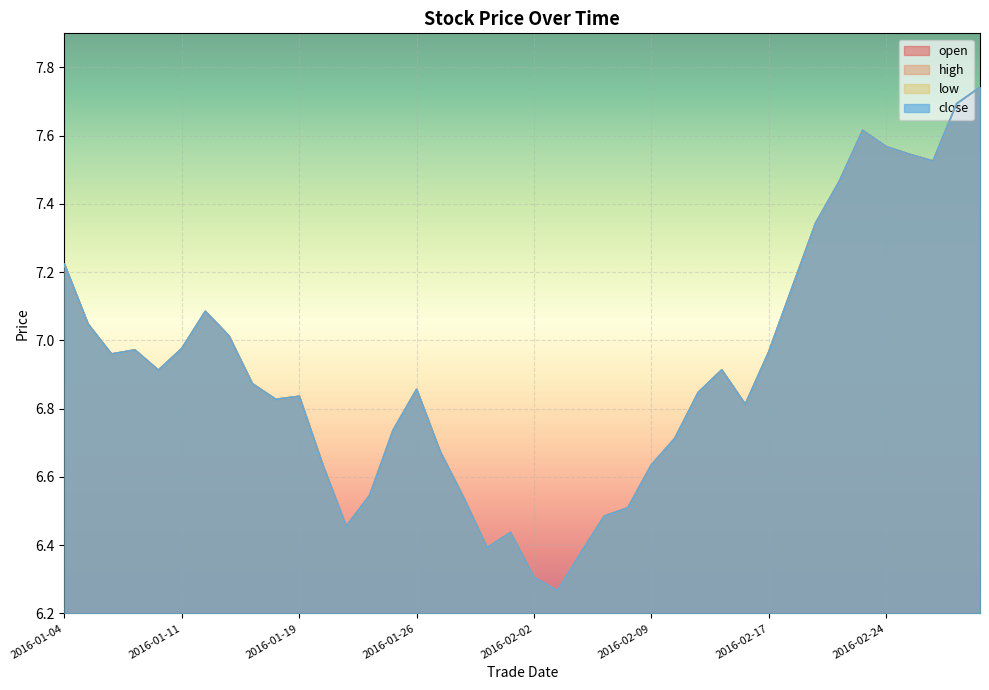

What is the sum of all open values?

276.5